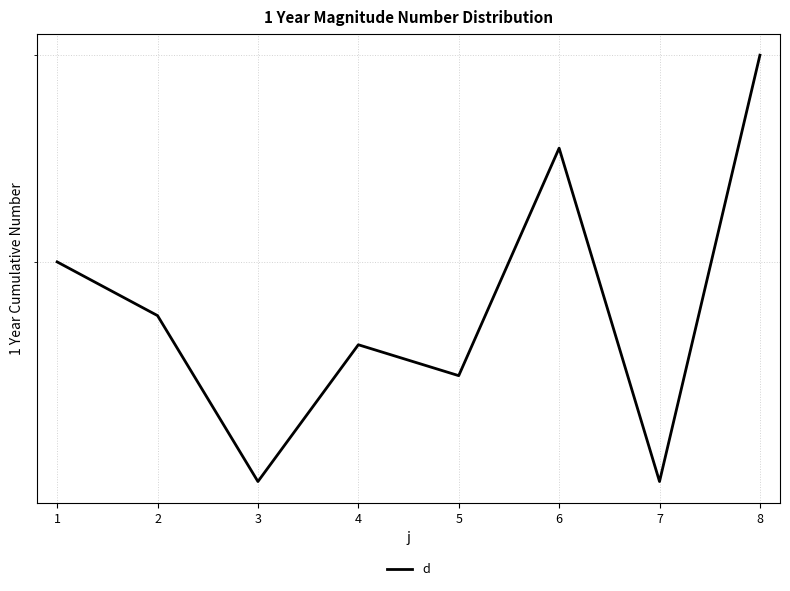

The chart shows a value of 13 at 3. True or false?

True